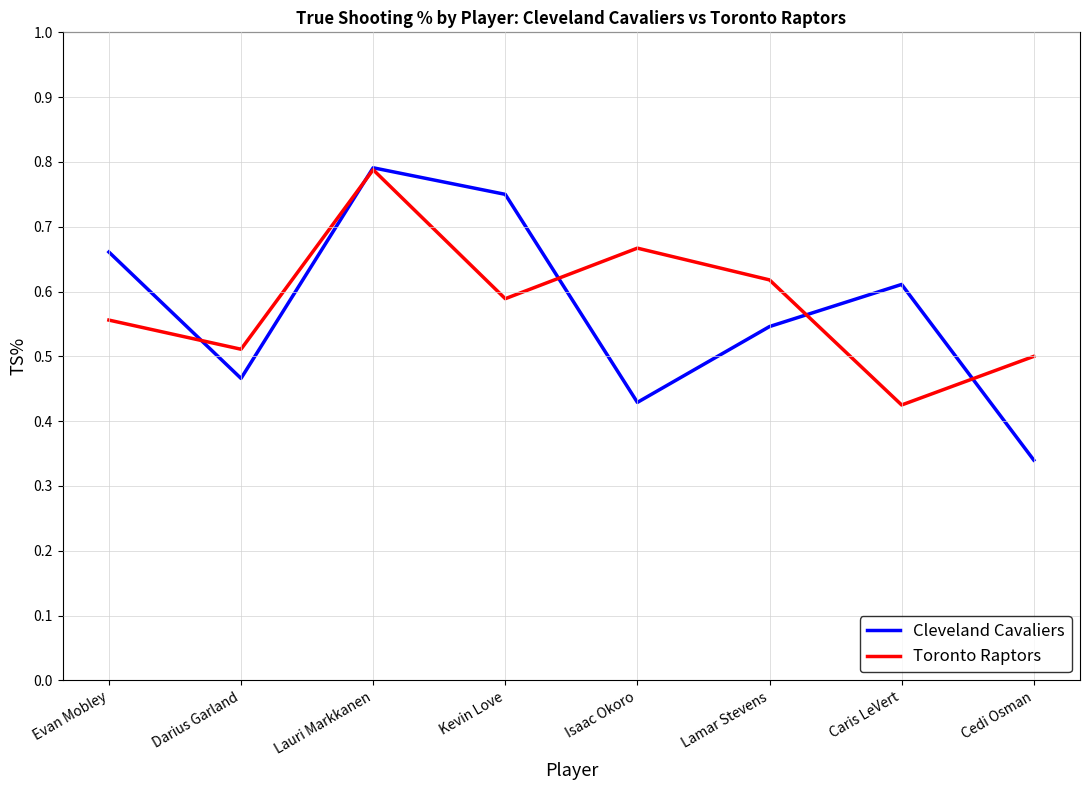

How many Toronto Raptors values are between 0 and 1?

8